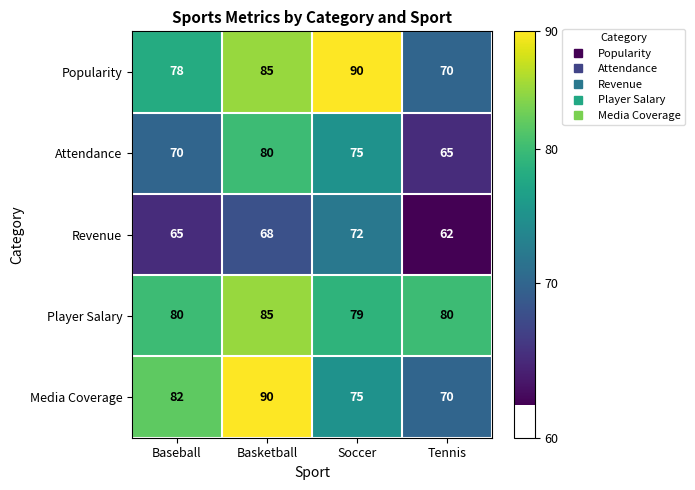

What is the spread (max minus min) of values at Tennis?

18